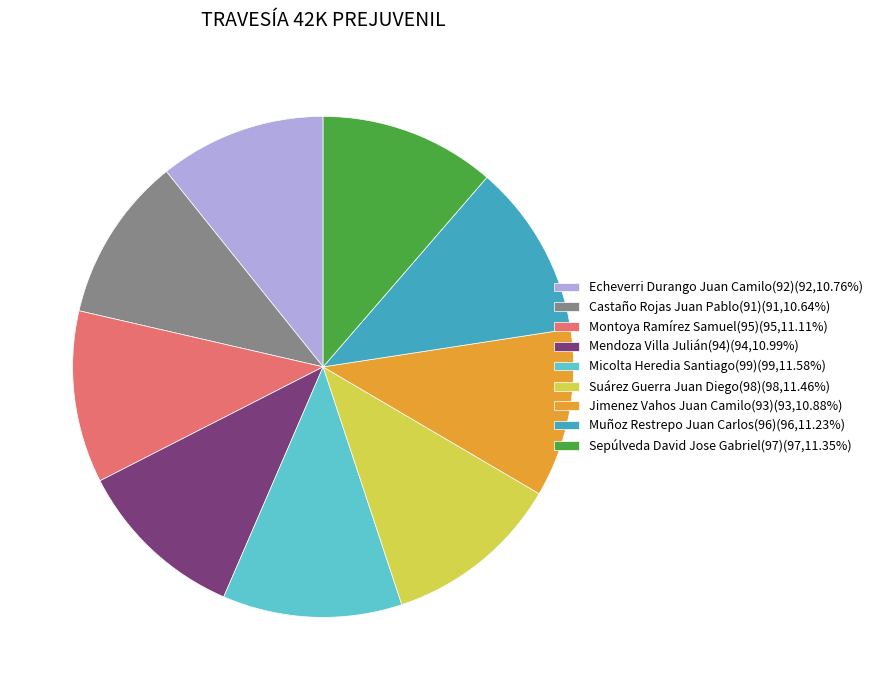

True or false: Castaño Rojas Juan Pablo(91) accounts for 20% of the total.

False